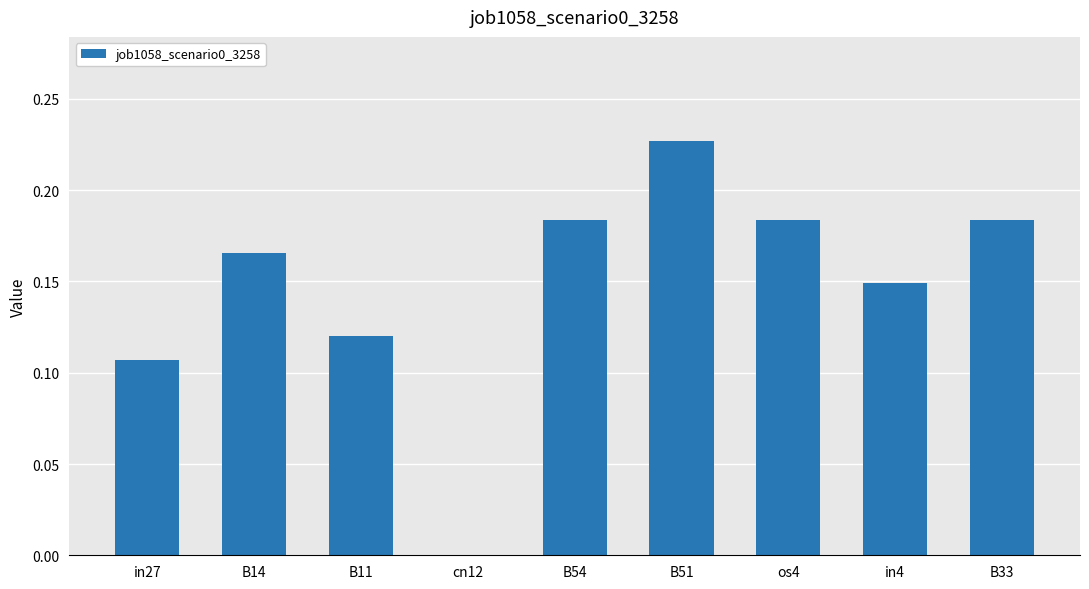

Is it true that the value at in4 is 0.3?

False